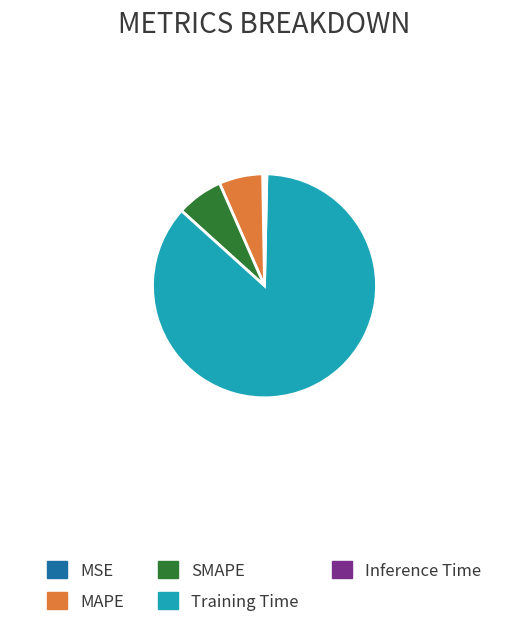

Which has a higher value, Training Time or SMAPE?

Training Time